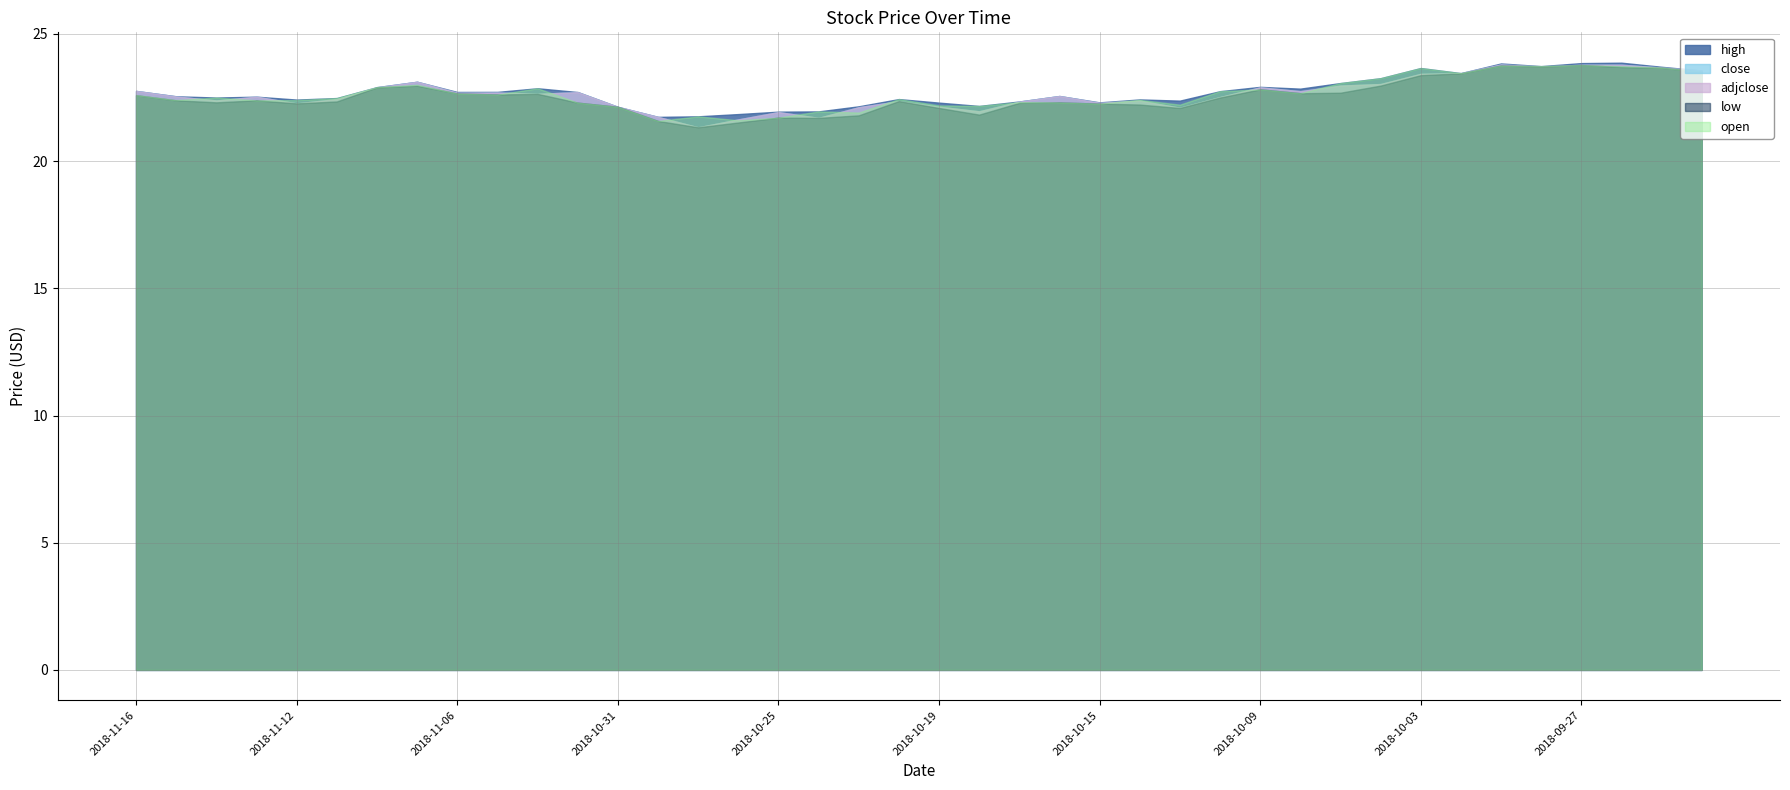

Which series has the largest total across all categories?

high